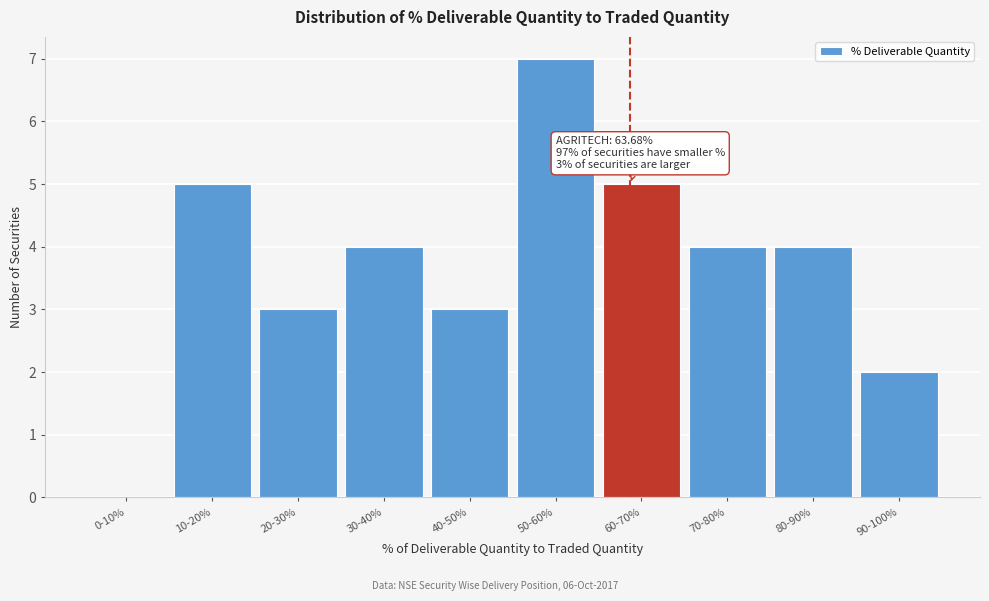

Reading left to right, transcribe all the data shown in this chart.

0-10%=0	10-20%=5	20-30%=3	30-40%=4	40-50%=3	50-60%=7	60-70%=5	70-80%=4	80-90%=4	90-100%=2